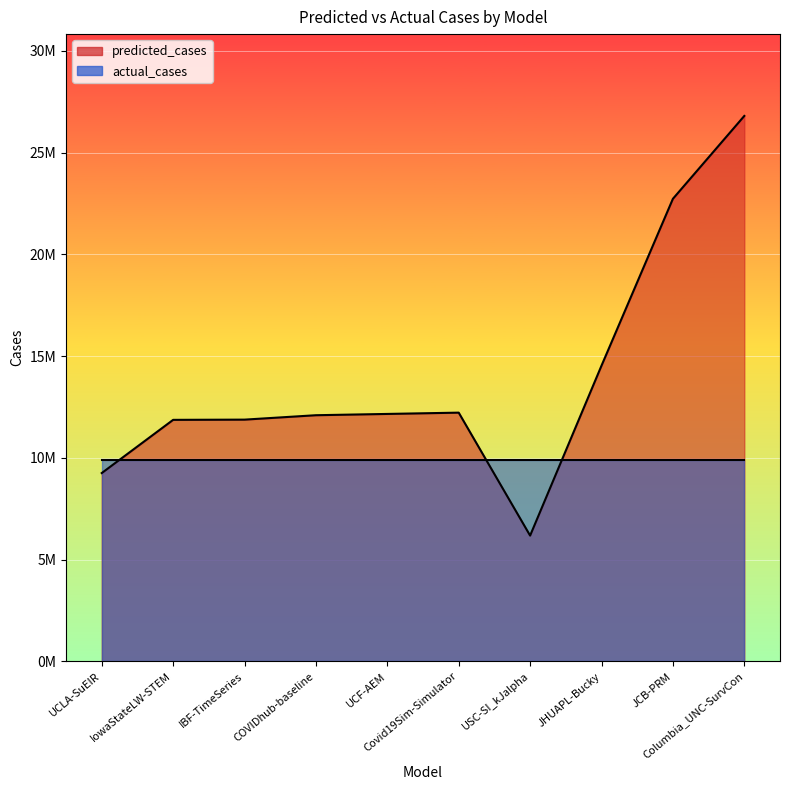

How many interior local peaks (higher than both neighbors) does the data have?

1